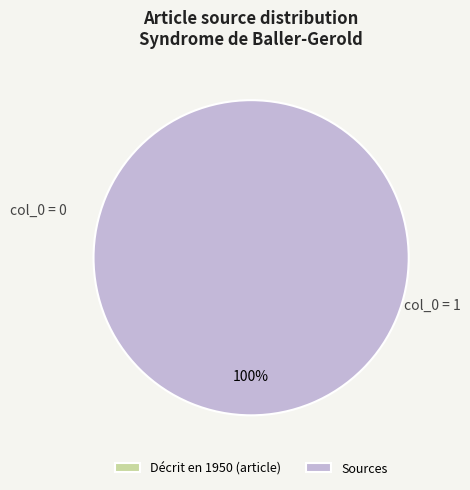

What percentage is the Sources slice, to the nearest percent?

100%